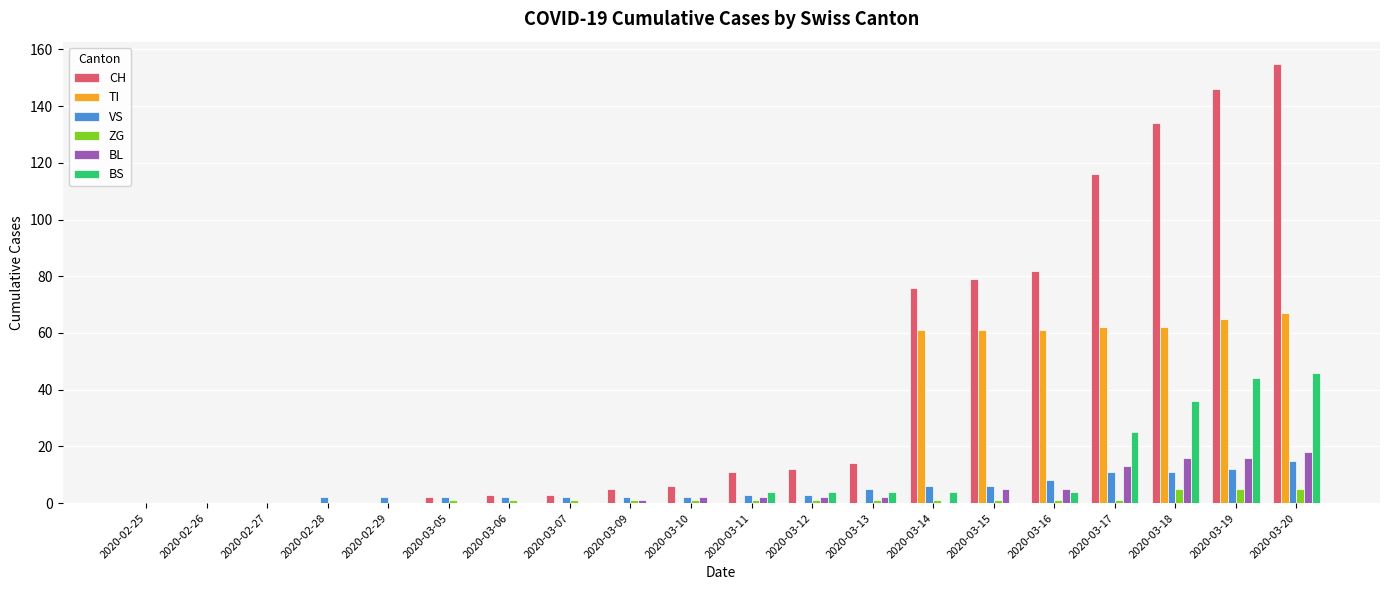

What is the sum of all ZG values?

27